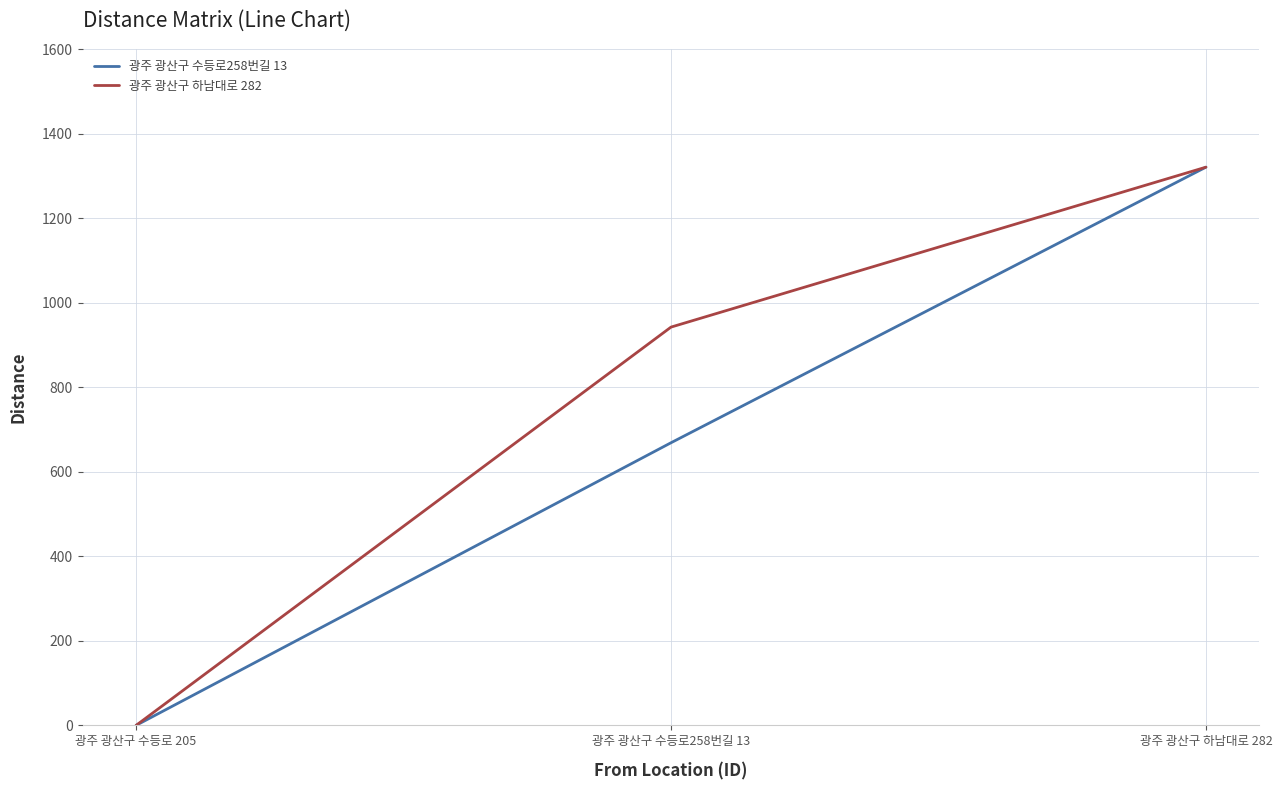

At which label is 광주 광산구 수등로258번길 13 closest to 660?

광주 광산구 수등로258번길 13